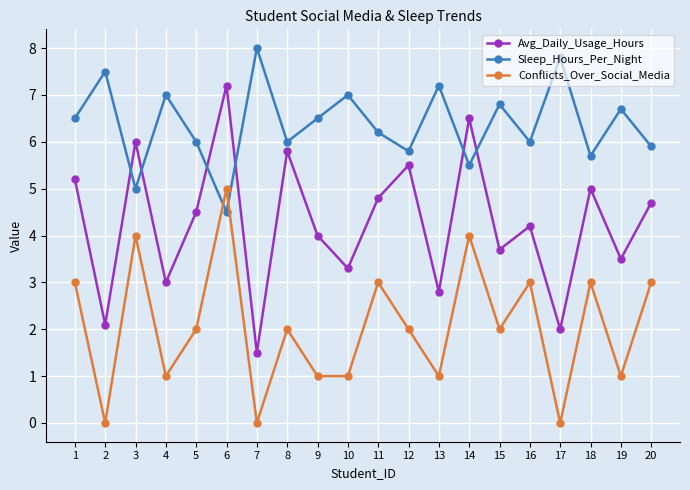

At which category is the sum across all series the highest?

6